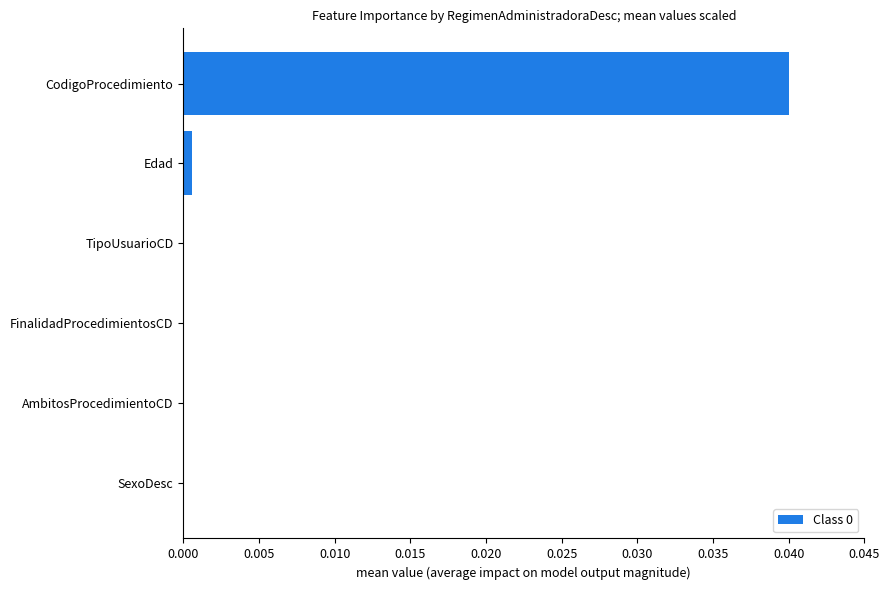

True or false: the data shows 0.0 at FinalidadProcedimientosCD.

True